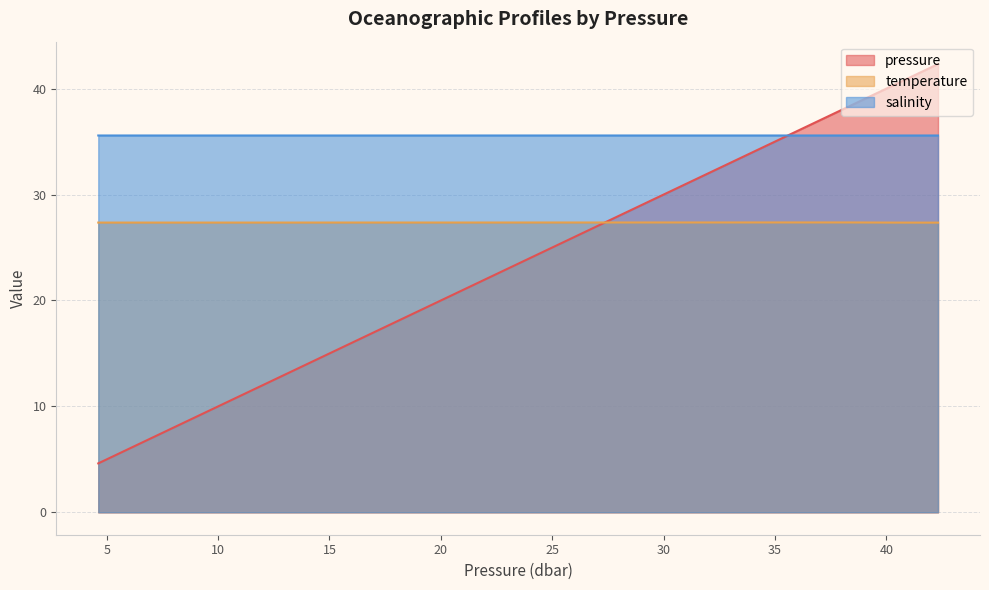

True or false: pressure has a value of 6.4 at 4.62.

False